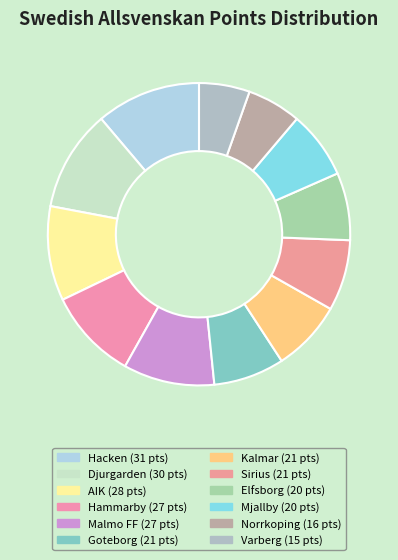

True or false: Hammarby accounts for 16% of the total.

False